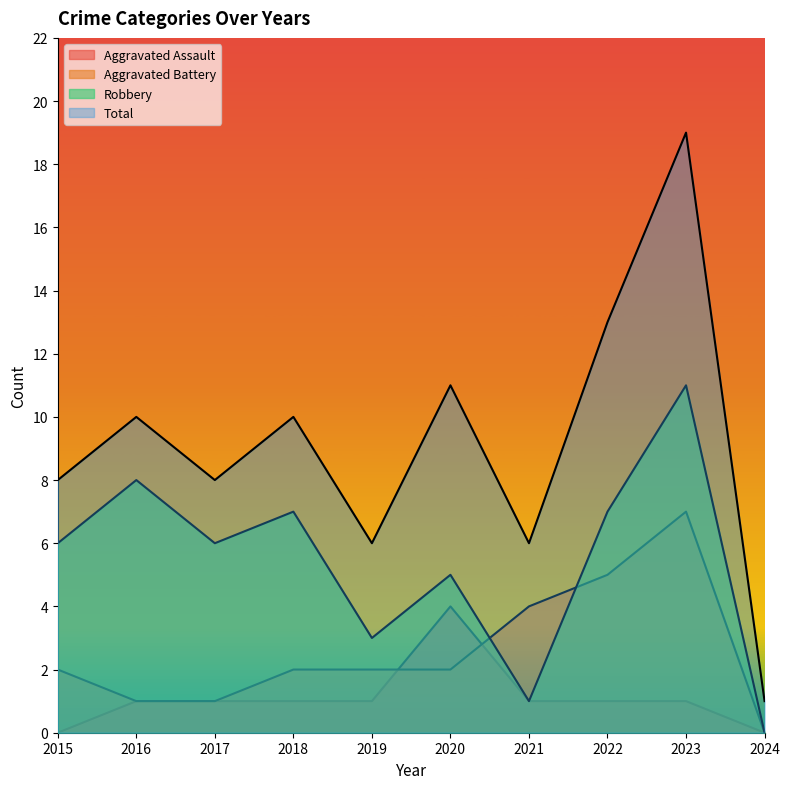

What is the average value of the Total series?

9